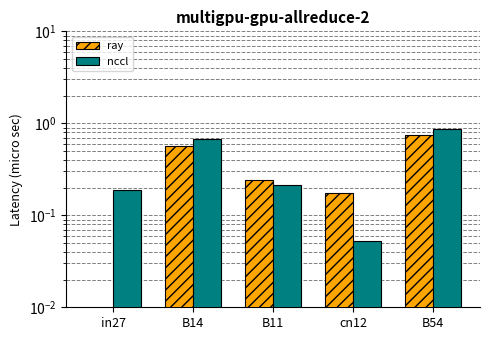

Count the number of data series in this chart.

2